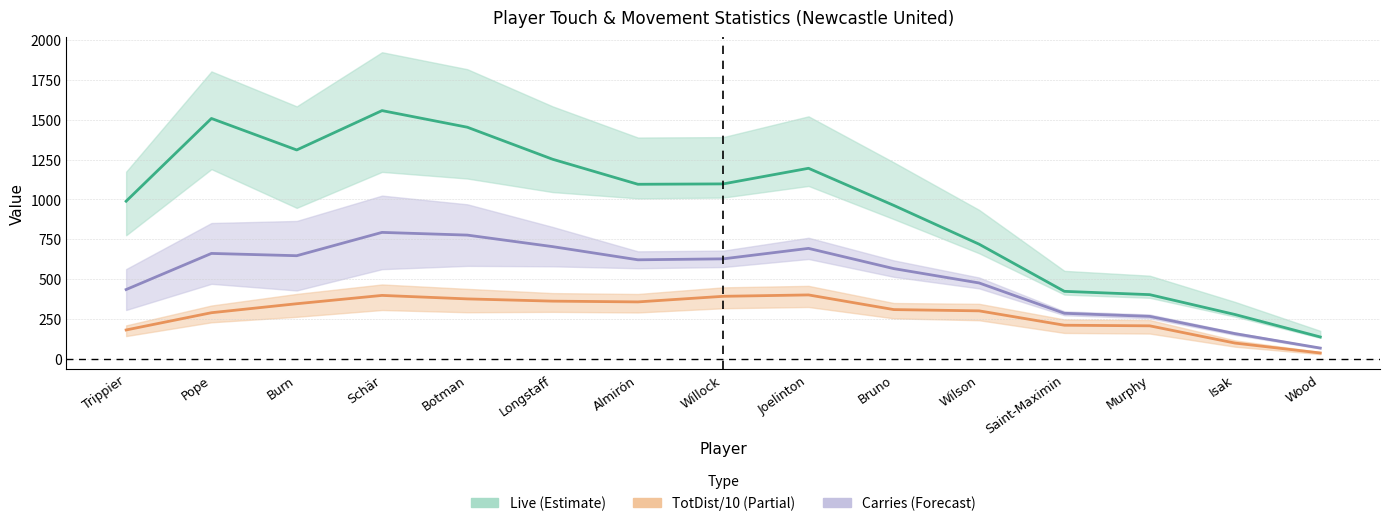

What is the average value of the TotDist/10 series?

283.6